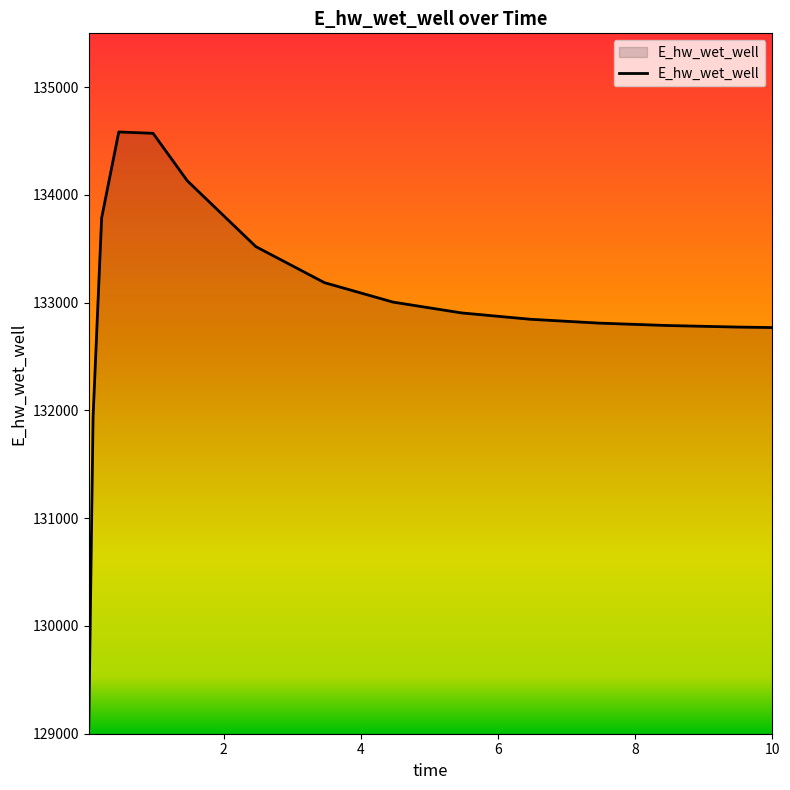

What is the greatest value displayed?

134584.8